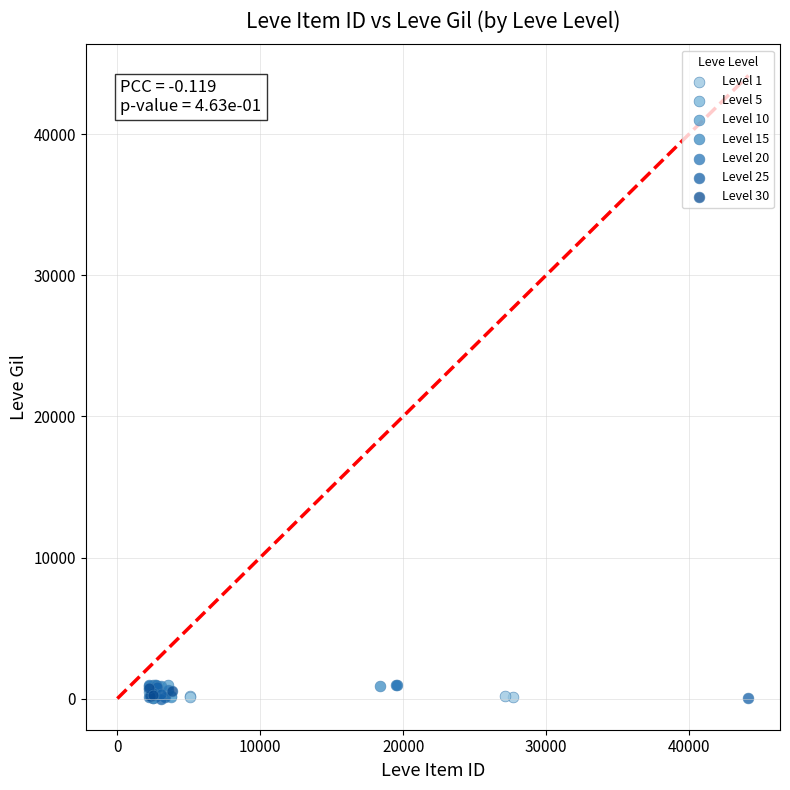

What are all the series names shown in the legend?

Level 1, Level 5, Level 10, Level 15, Level 20, Level 25, Level 30